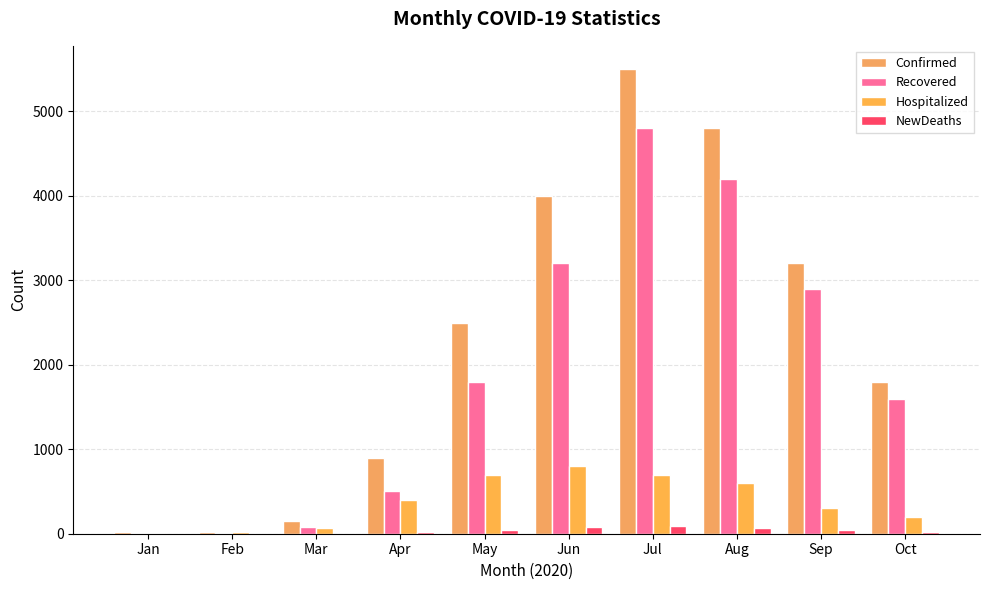

Reading left to right, extract all data points from this chart.

Confirmed: 19	25	150	900	2500	4000	5500	4800	3200	1800
Recovered: 8	10	80	500	1800	3200	4800	4200	2900	1600
Hospitalized: 11	15	70	400	700	800	700	600	300	200
NewDeaths: 0	0	2	15	45	80	95	70	40	20